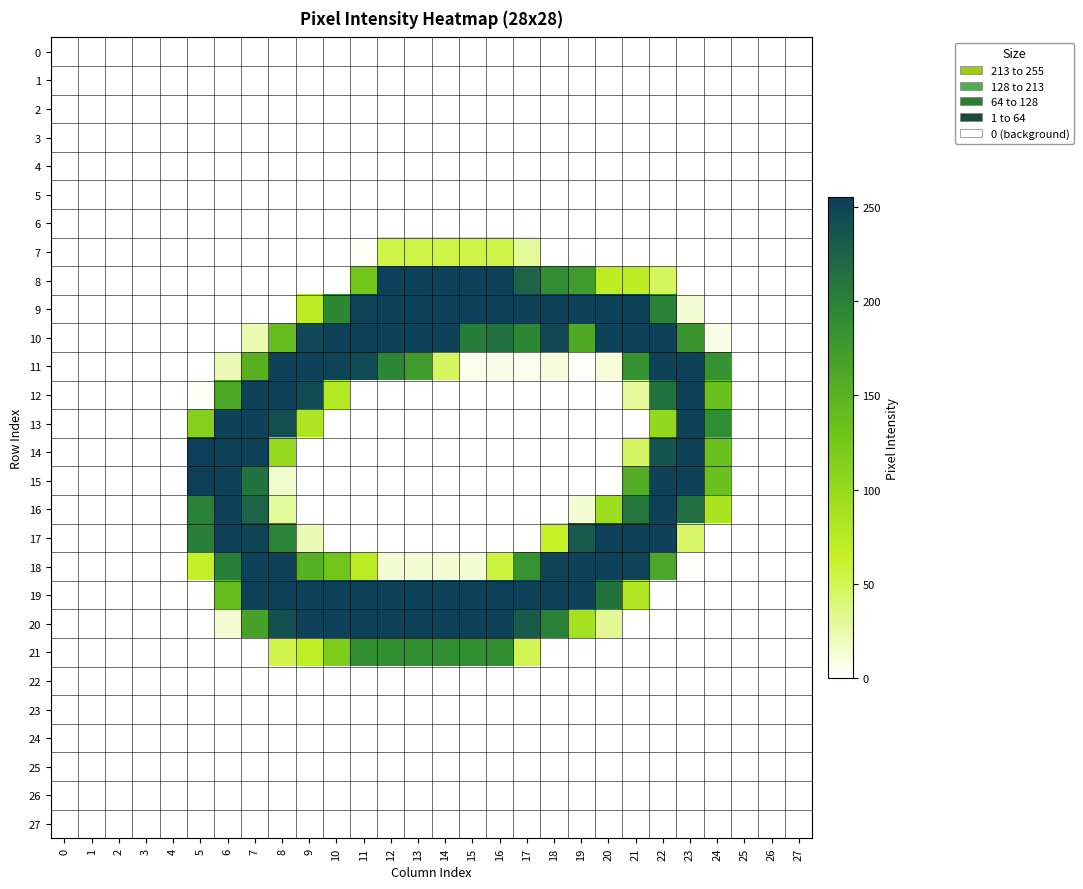

What is the difference between the highest and lowest values at 21?

253